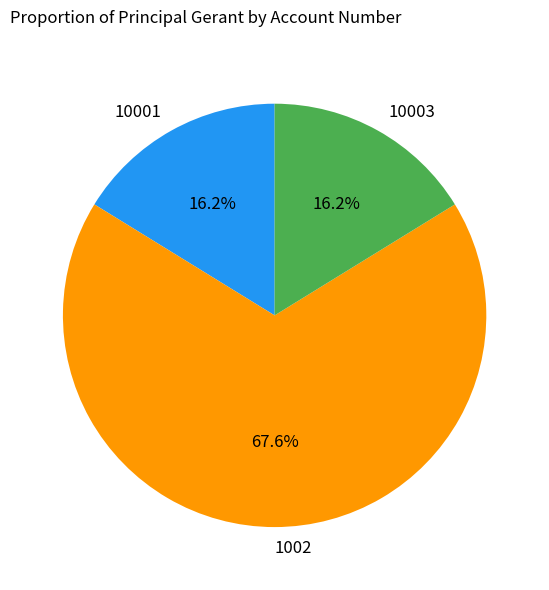

Count the number of slices in the pie.

3